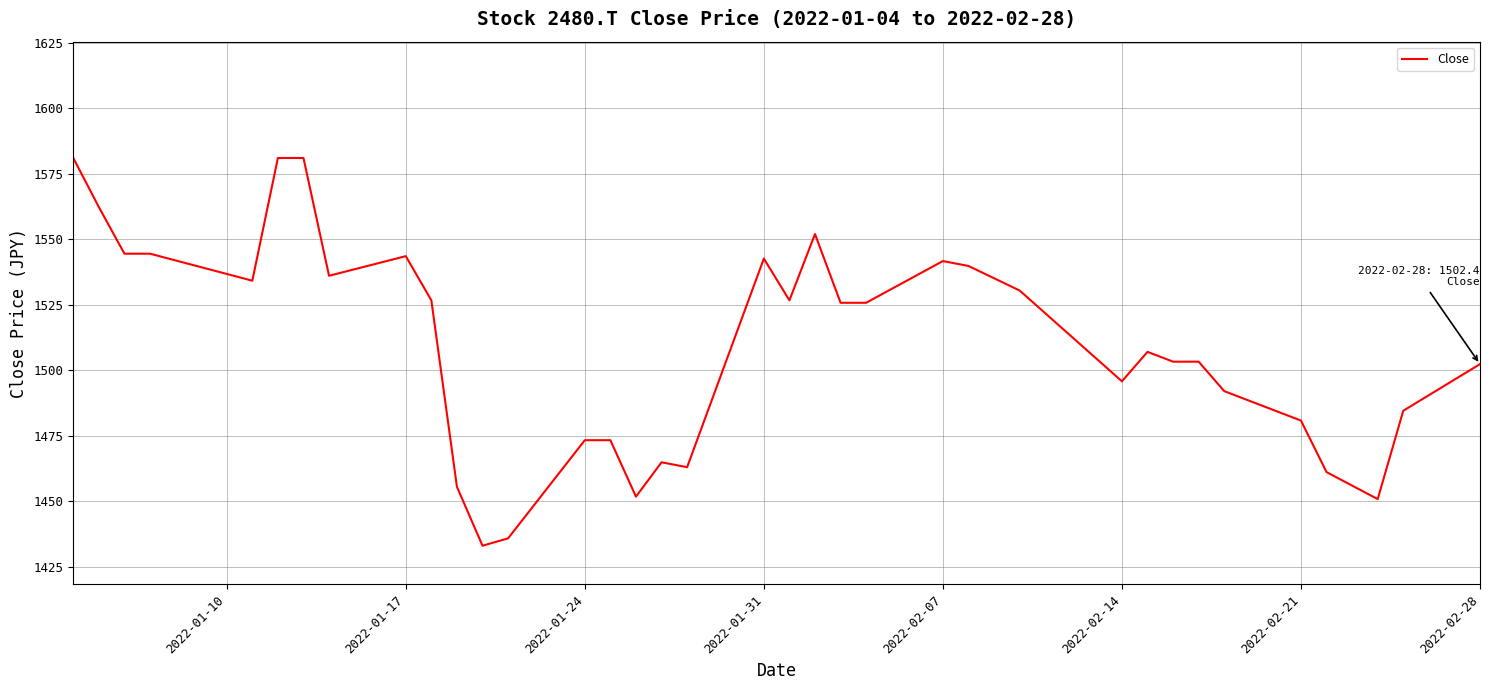

What is the maximum value shown in the chart?

1581.0